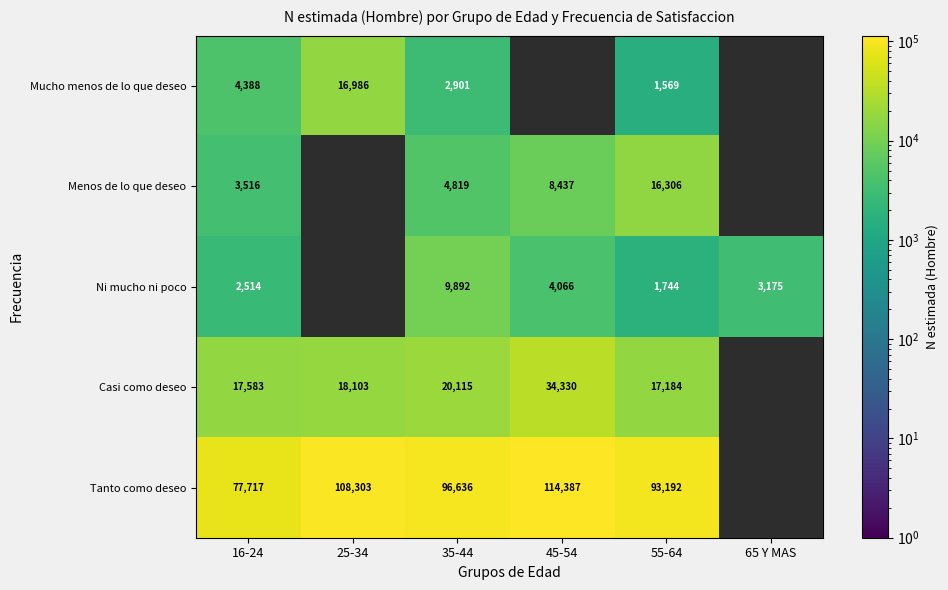

What is the difference between the Mucho menos de lo que deseo values at 25-34 and 16-24?

12598